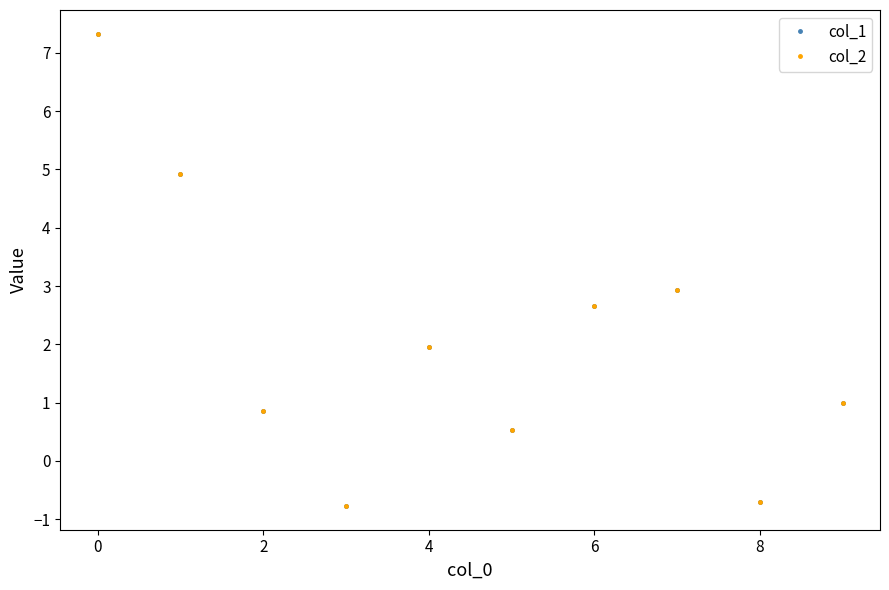

What is the value of the col_1 point at the 4th from the left?

-0.8